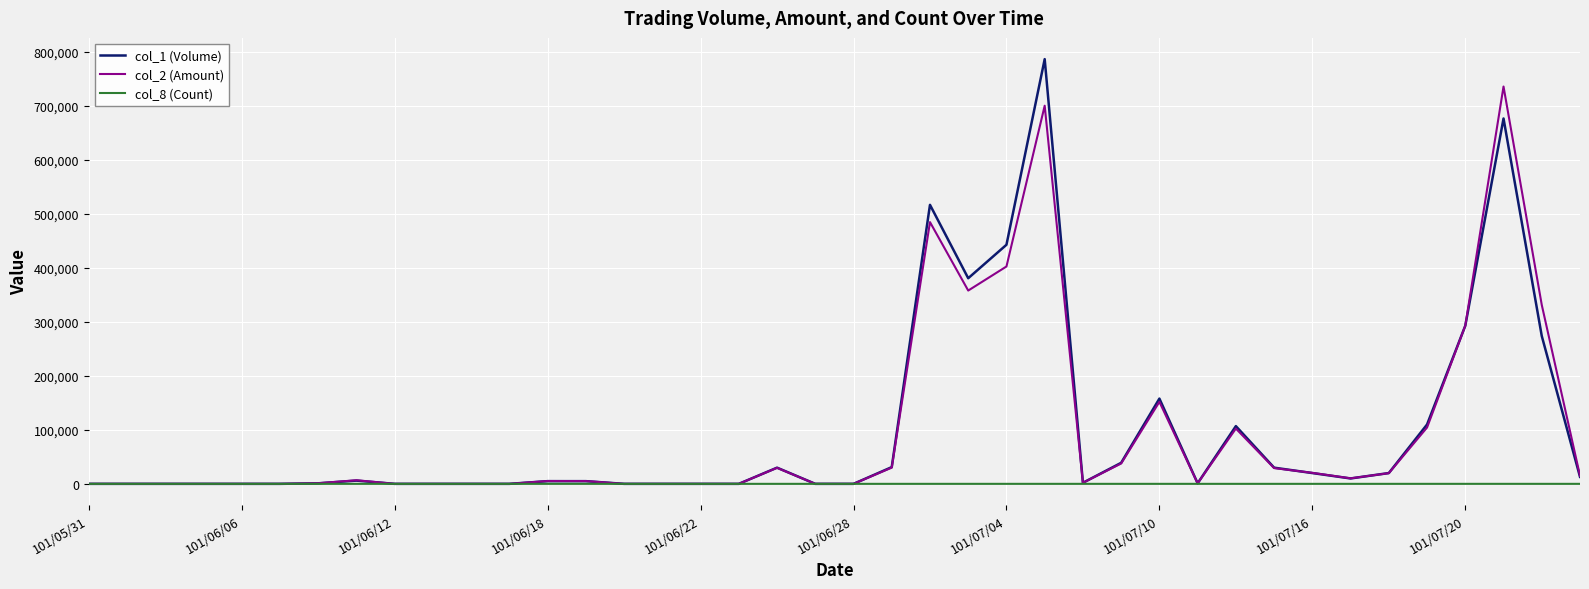

Which series has the largest range (max minus min)?

col_1 (Volume)